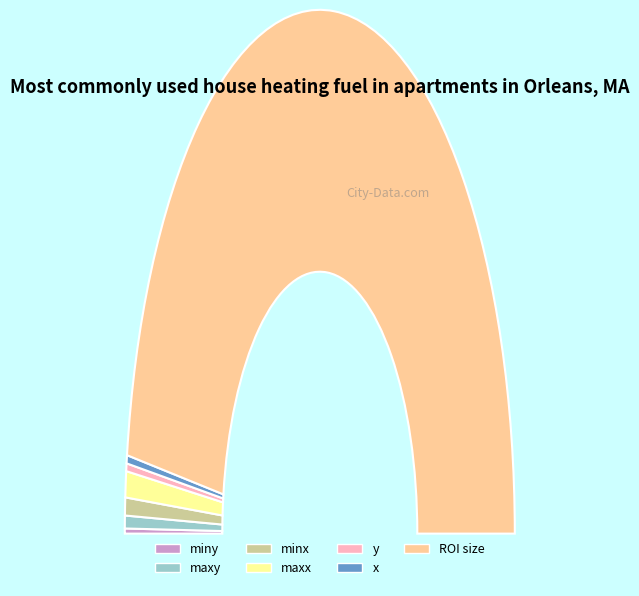

To the nearest percent, what is the combined percentage of maxy and miny?

1%